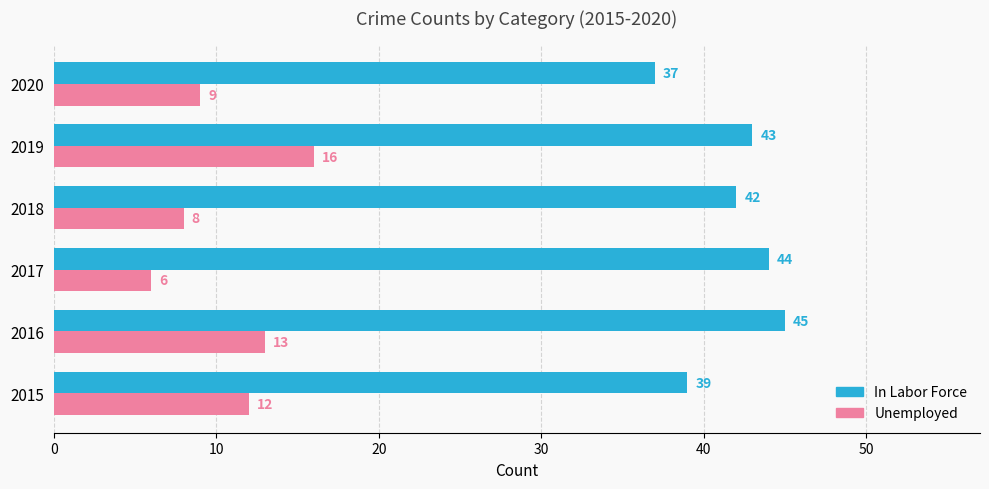

The Unemployed series shows 6 at 2017. True or false?

True